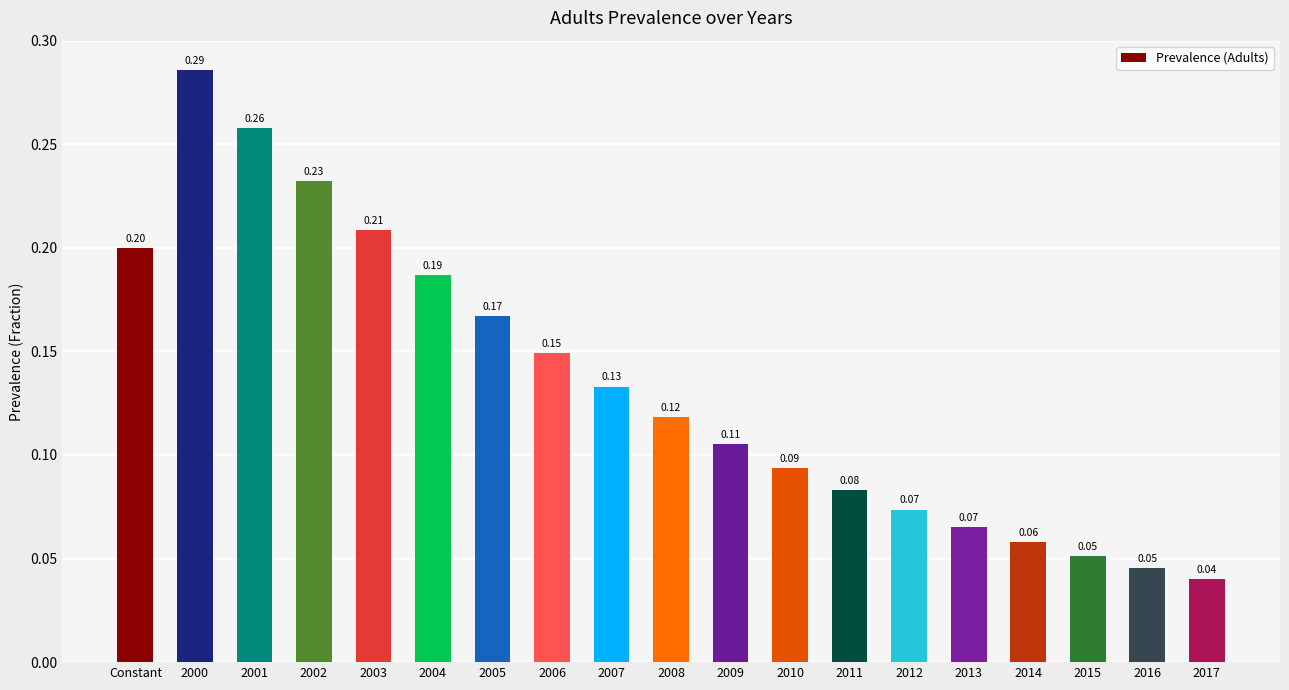

Between 2003 and 2016, which is larger?

2003